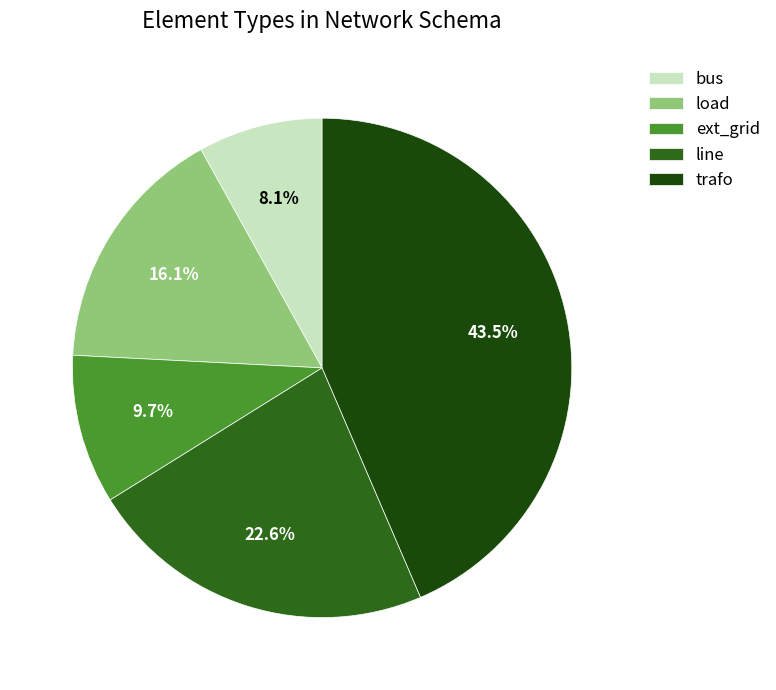

Which category has the smallest portion of the pie?

bus